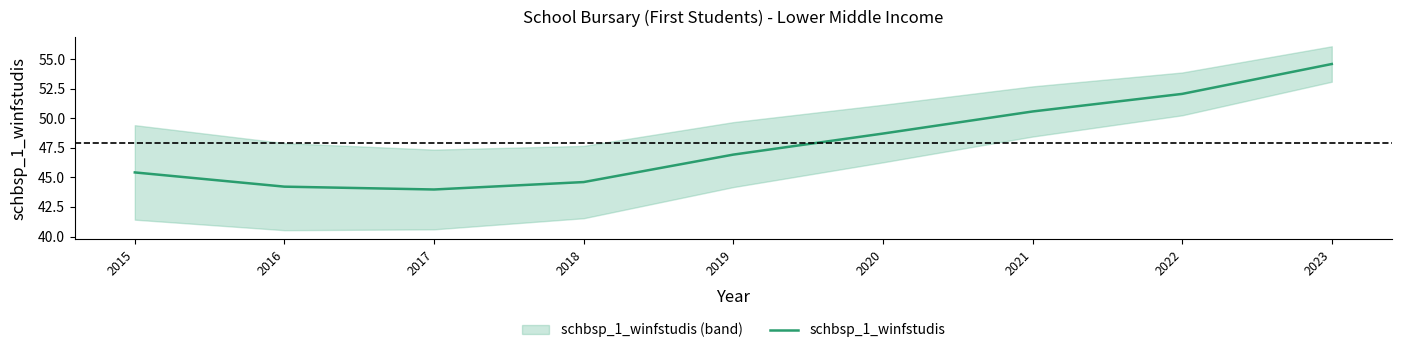

What is the difference between the values at 2023 and 2015?

9.2